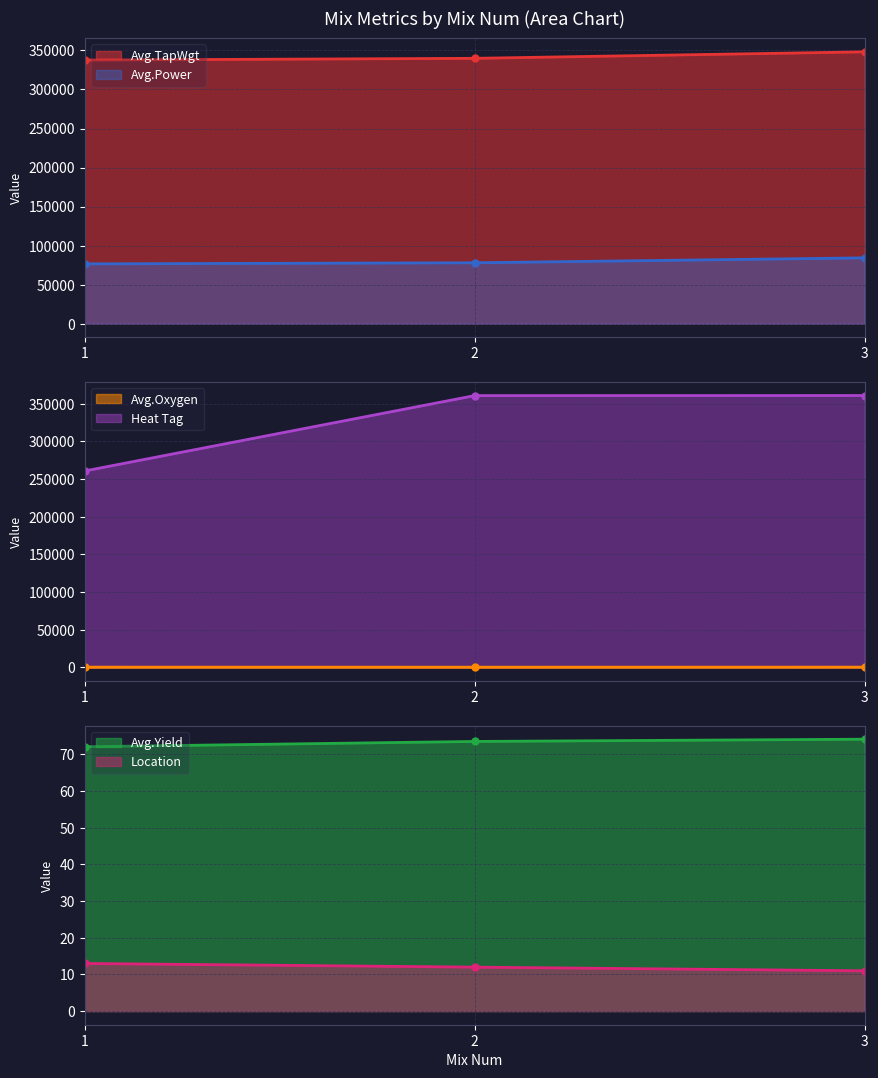

At which category is the sum across all series the highest?

3